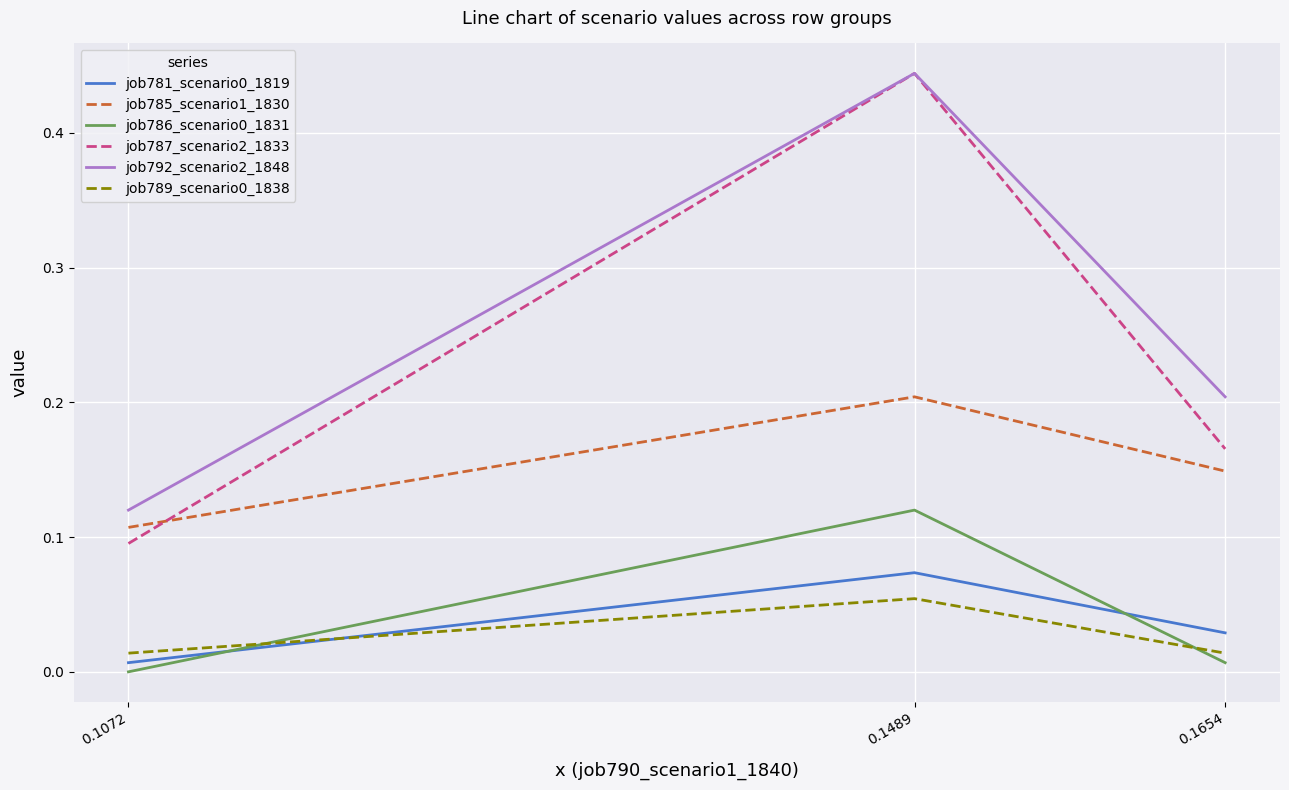

The value of job792_scenario2_1848 at 0.1072 is 0.1. True or false?

True